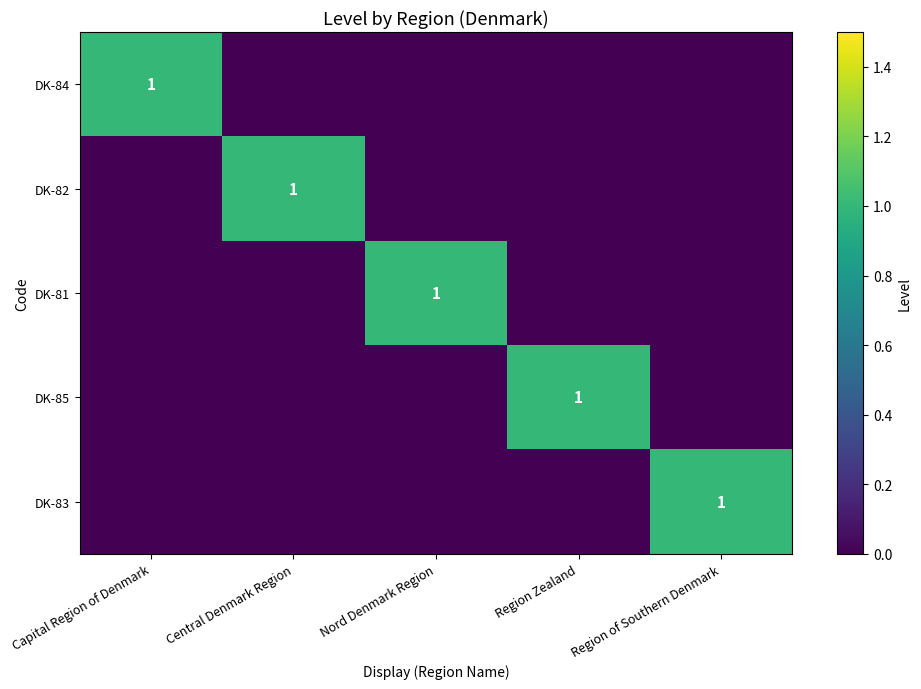

How many data points does each series have?

5